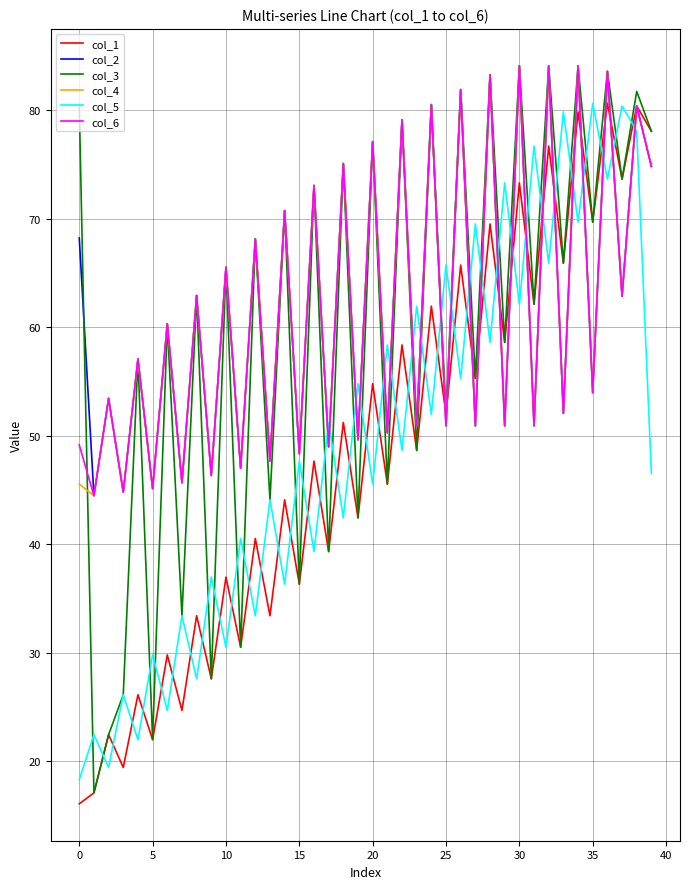

What is the minimum value for col_1?

16.1